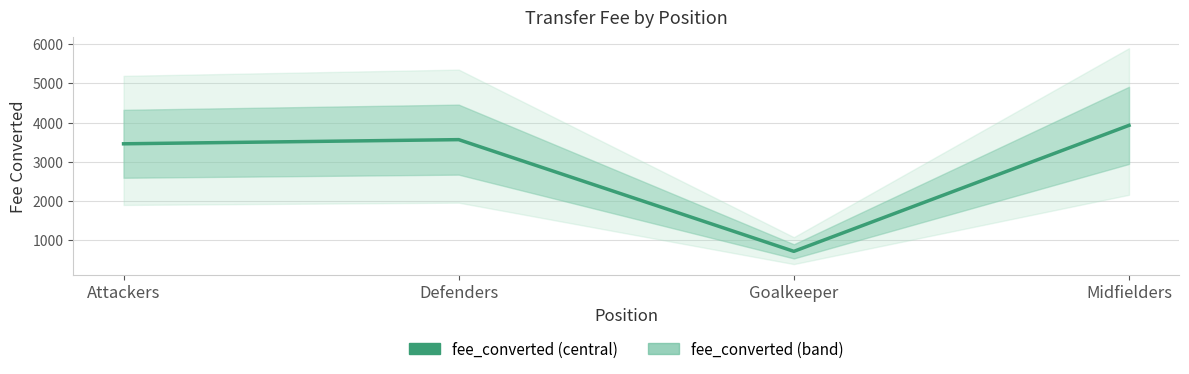

Does the chart have visible grid lines?

Yes